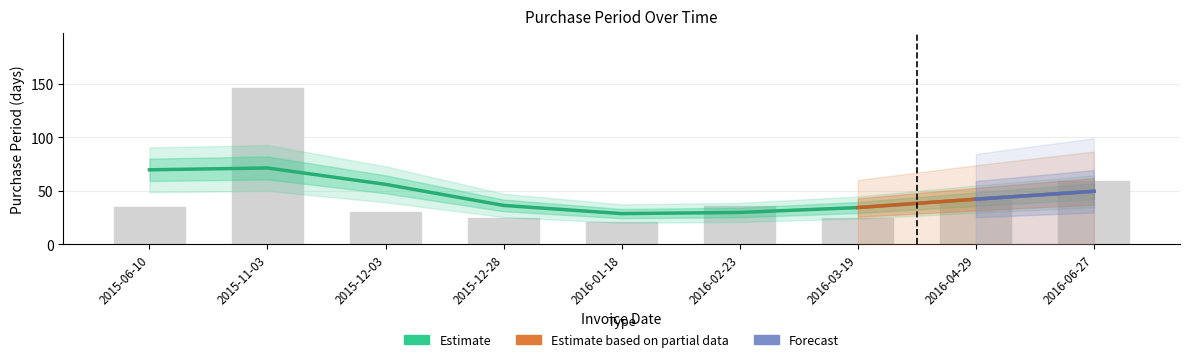

What is the sum of all values?

418